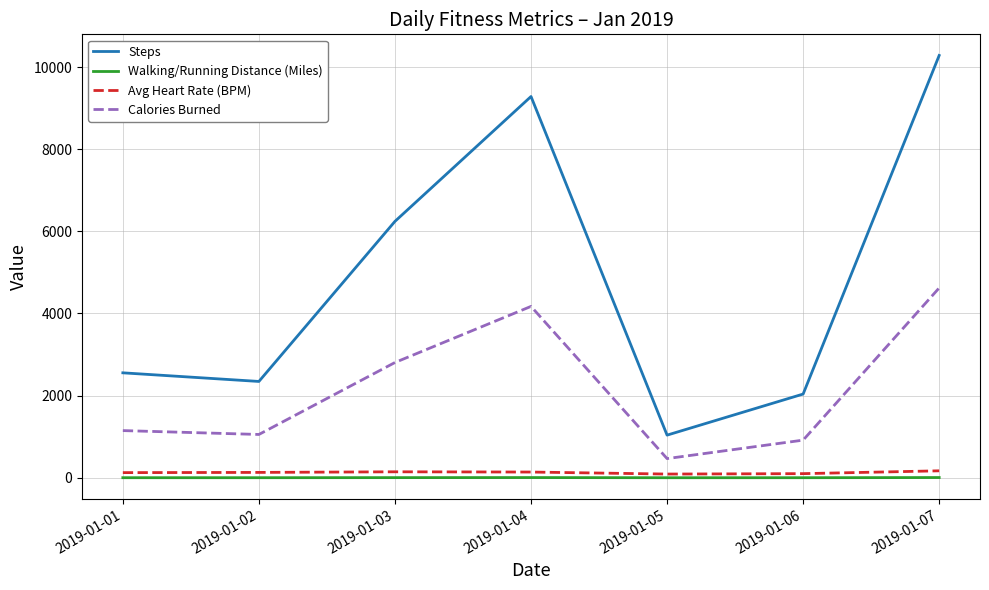

At which label does Calories Burned reach its peak?

2019-01-07